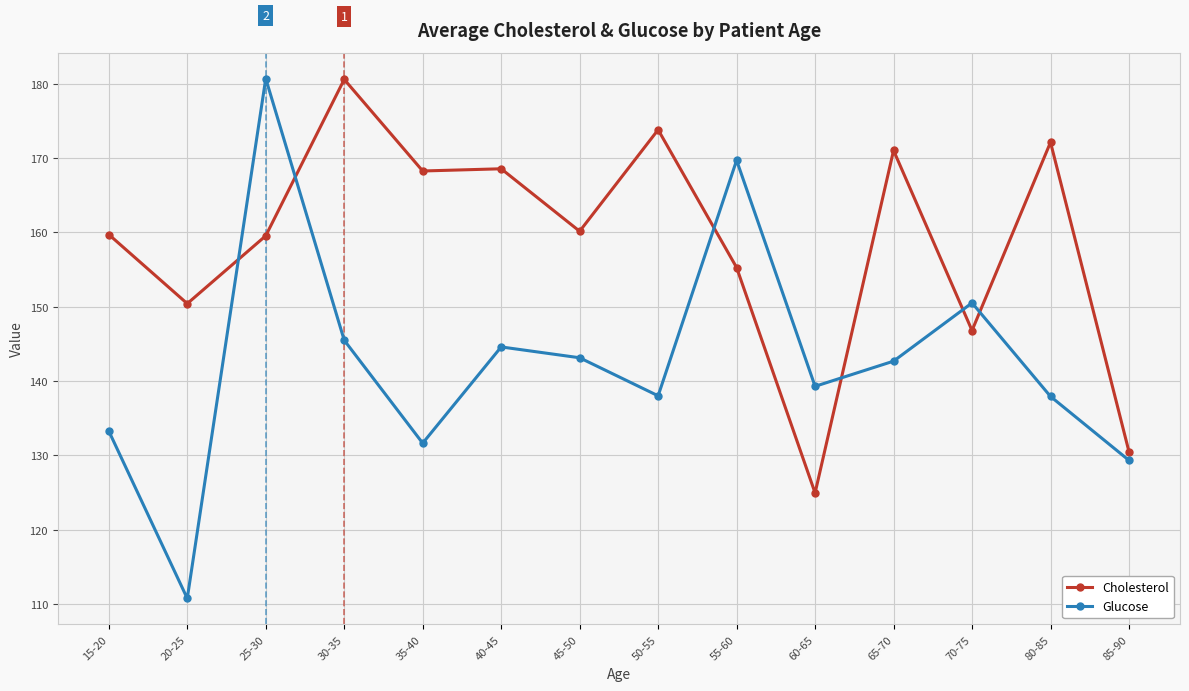

Rank the series at 35-40 from lowest to highest value.

Glucose, Cholesterol